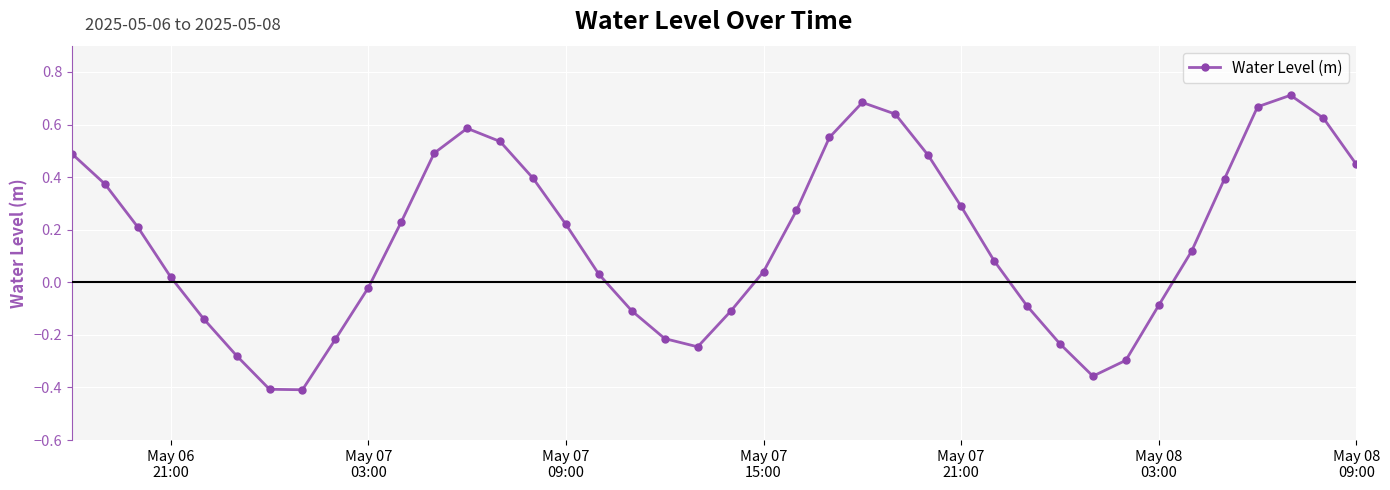

What is the difference between the maximum and minimum values?

1.1